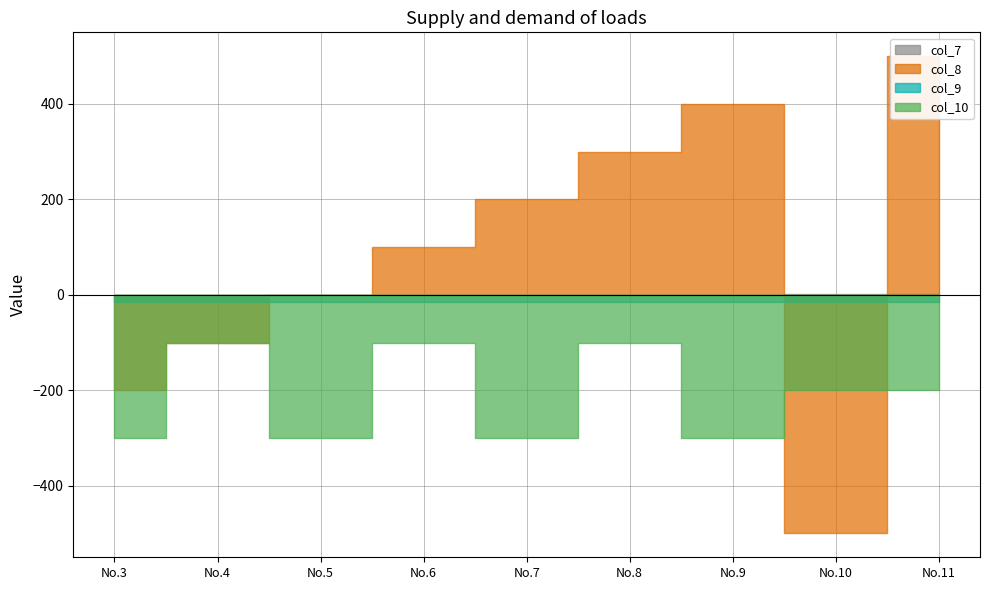

Does the chart have visible grid lines?

Yes